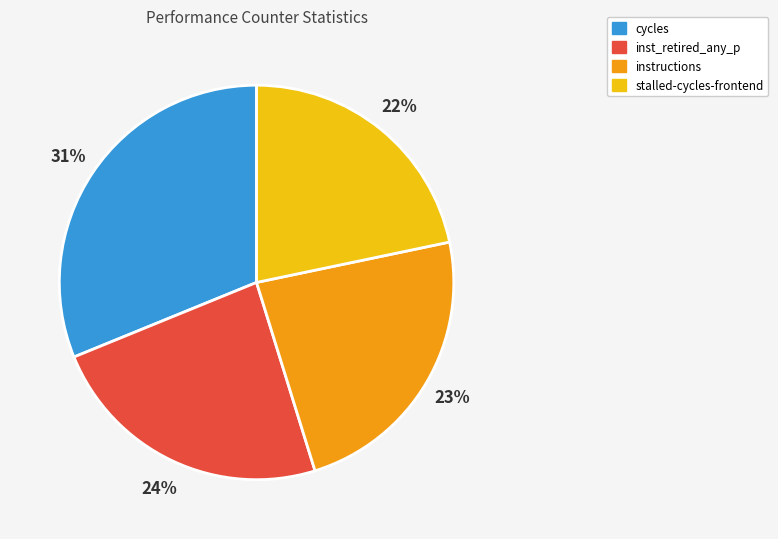

Combined, do inst_retired_any_p and instructions account for over 50%?

No